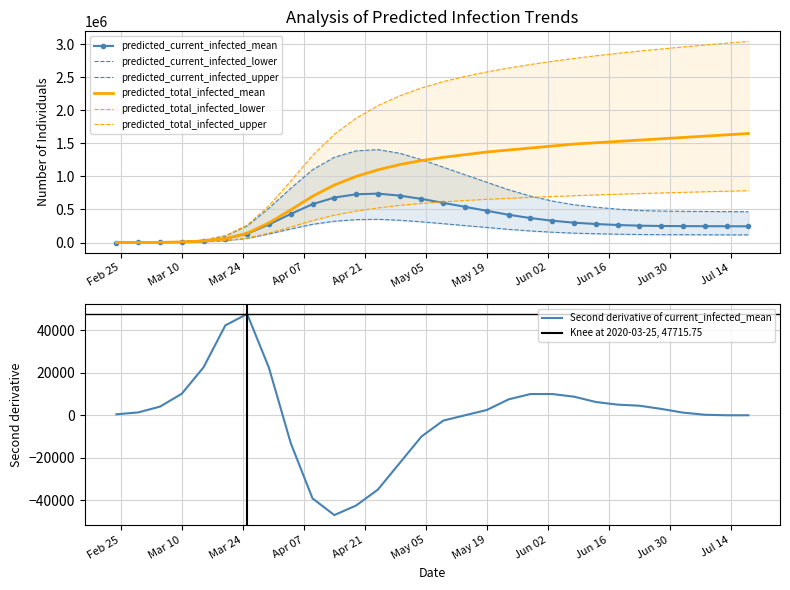

What is the highest value of the predicted_total_infected_mean series?

1650000